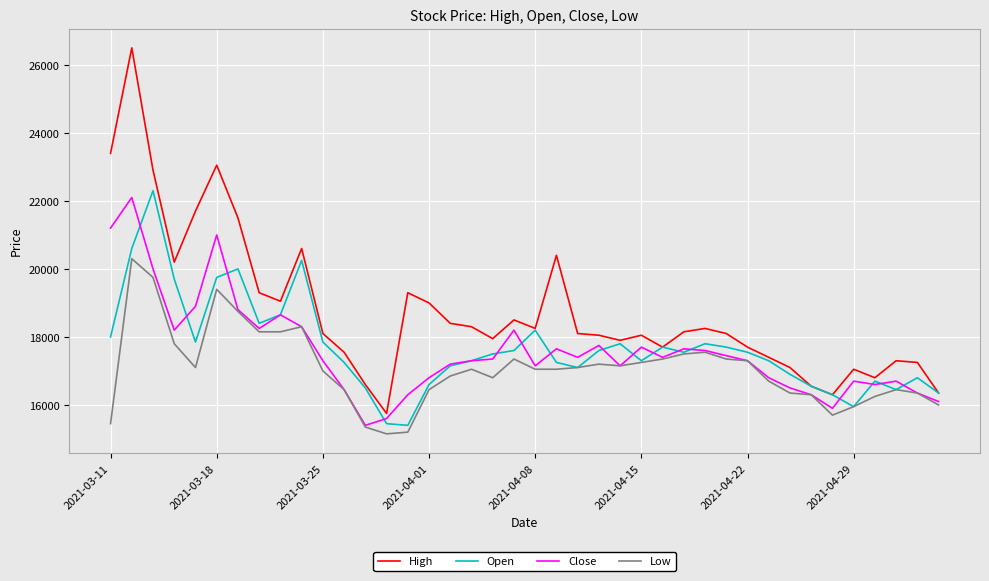

True or false: High and Low cross at least once.

False